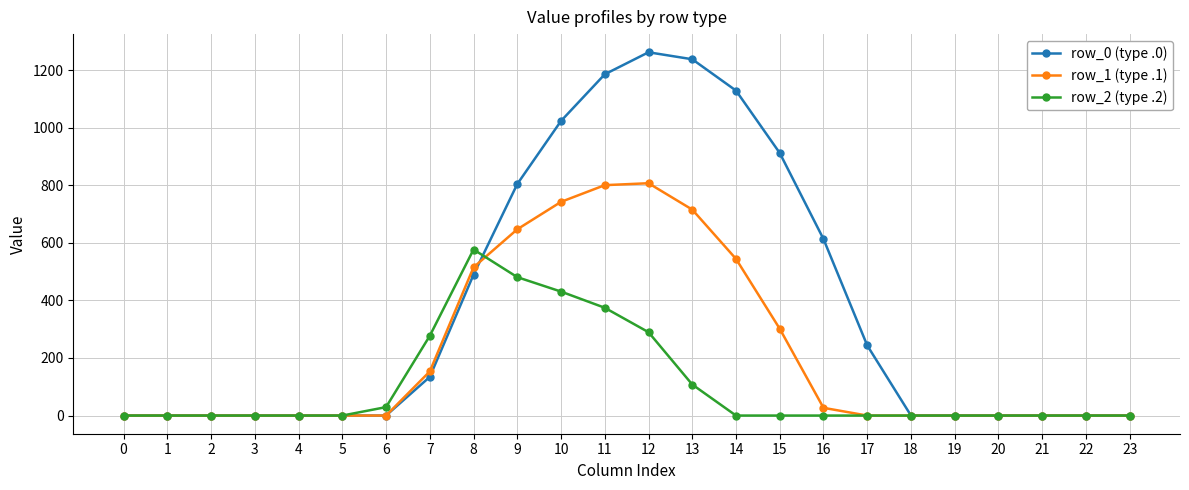

True or false: row_2 (type .2) has a value of 143.3 at 9.

False